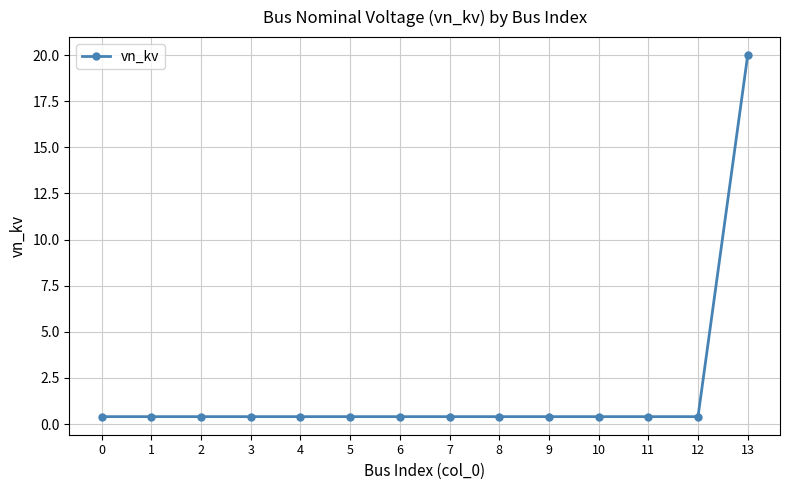

True or false: the data shows 0.4 at 4.

True